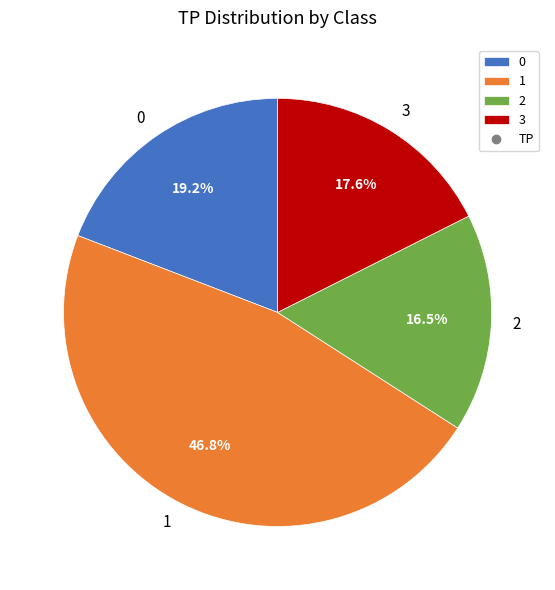

What is the largest slice in the pie chart?

1